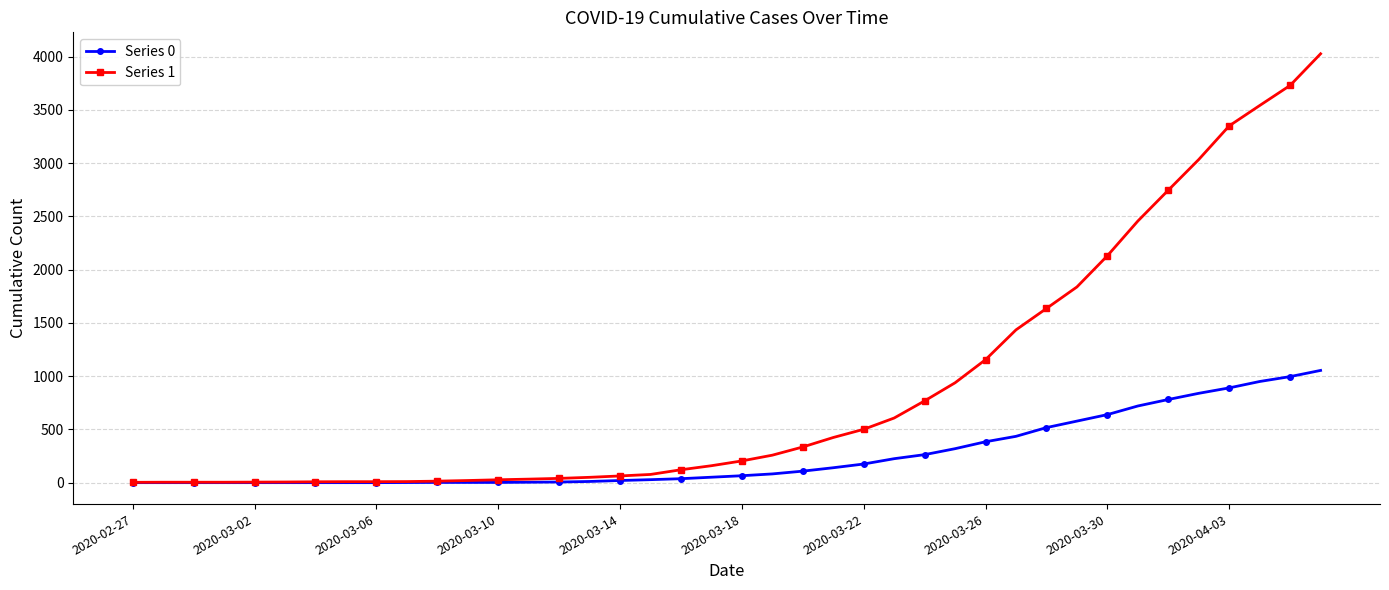

What is the greatest value displayed?

4028